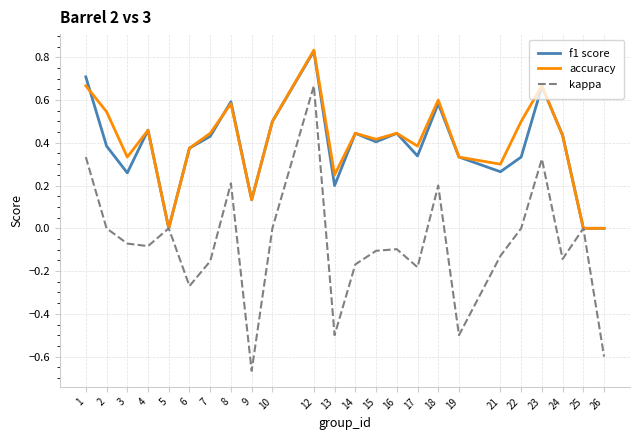

At which label does f1 score reach its peak?

12